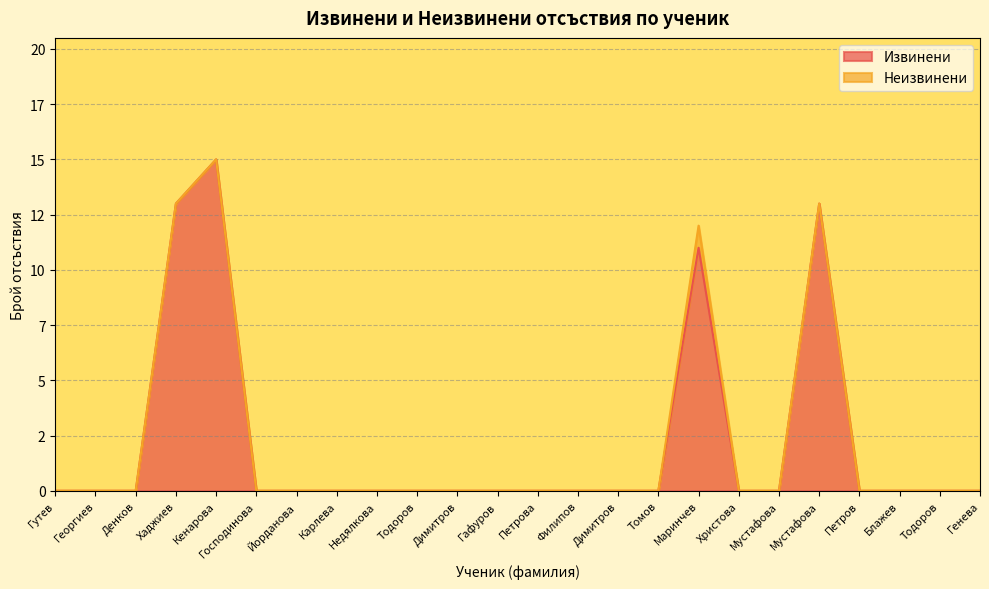

True or false: the data shows -10 at Денков.

False